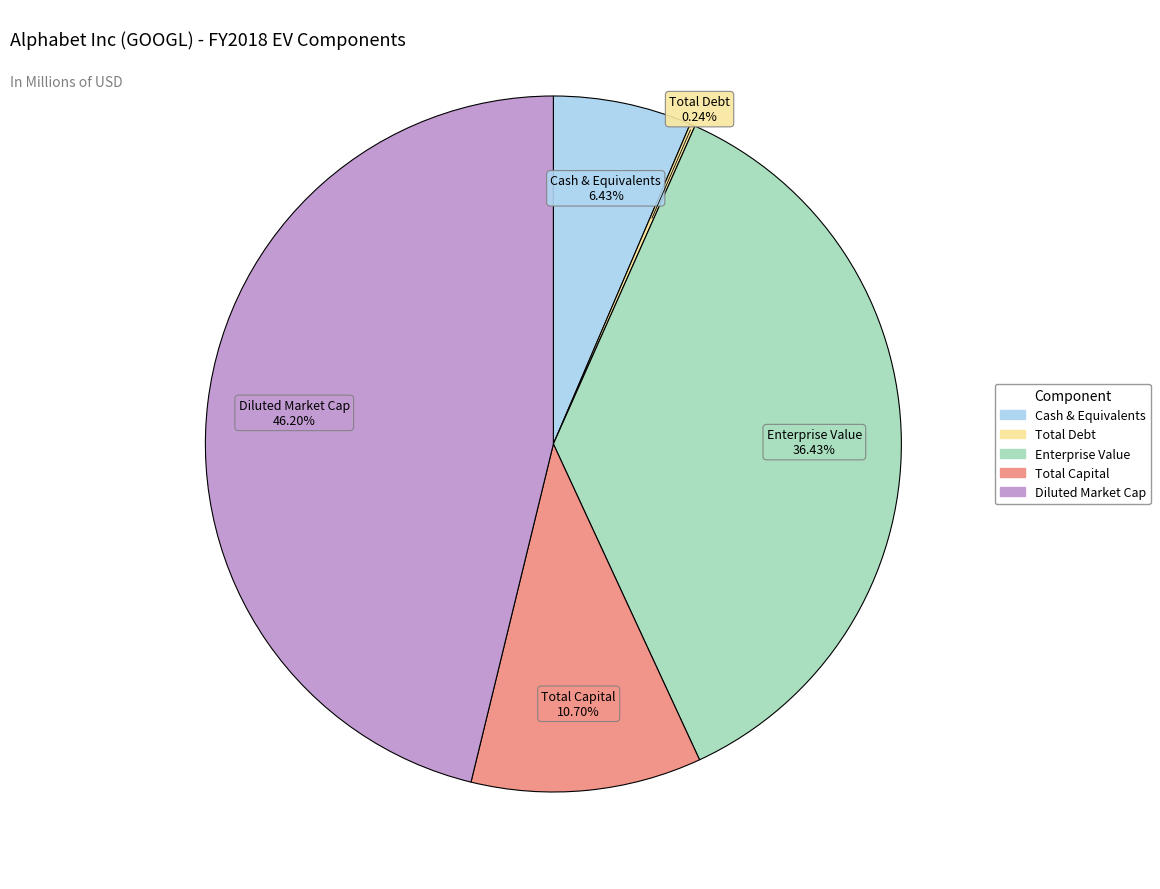

Does any single category account for the majority?

No